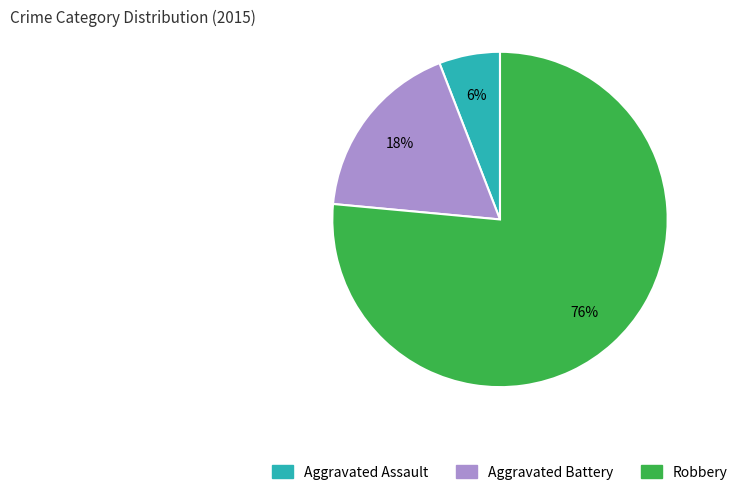

The Aggravated Battery slice represents 27% of the pie. True or false?

False